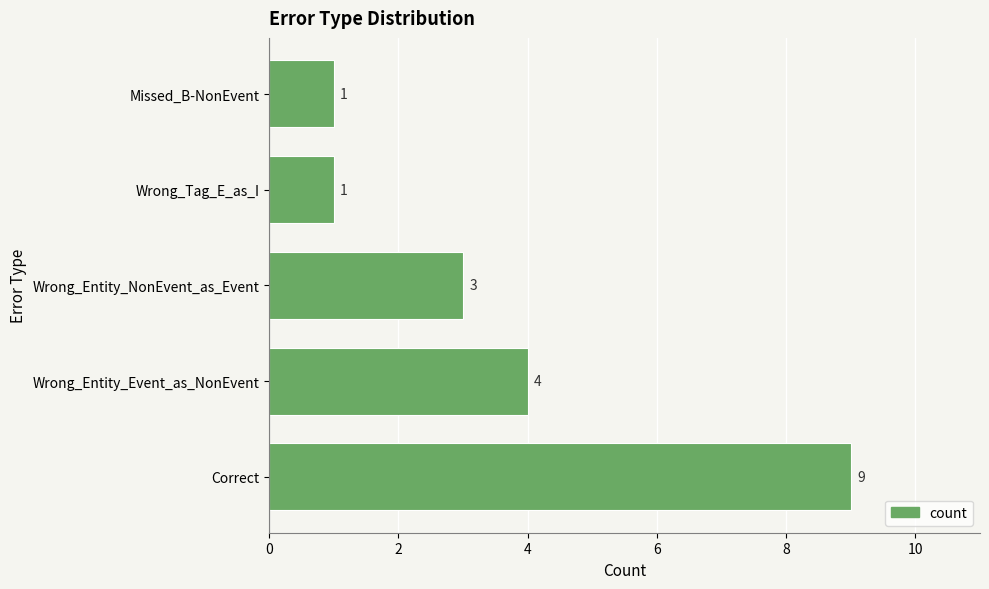

The value at Missed_B-NonEvent is 1. True or false?

True